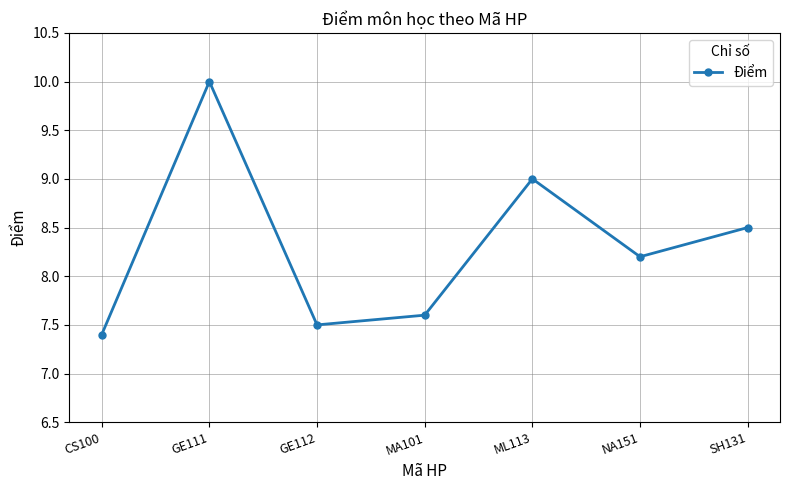

Count the number of categories in the chart.

7